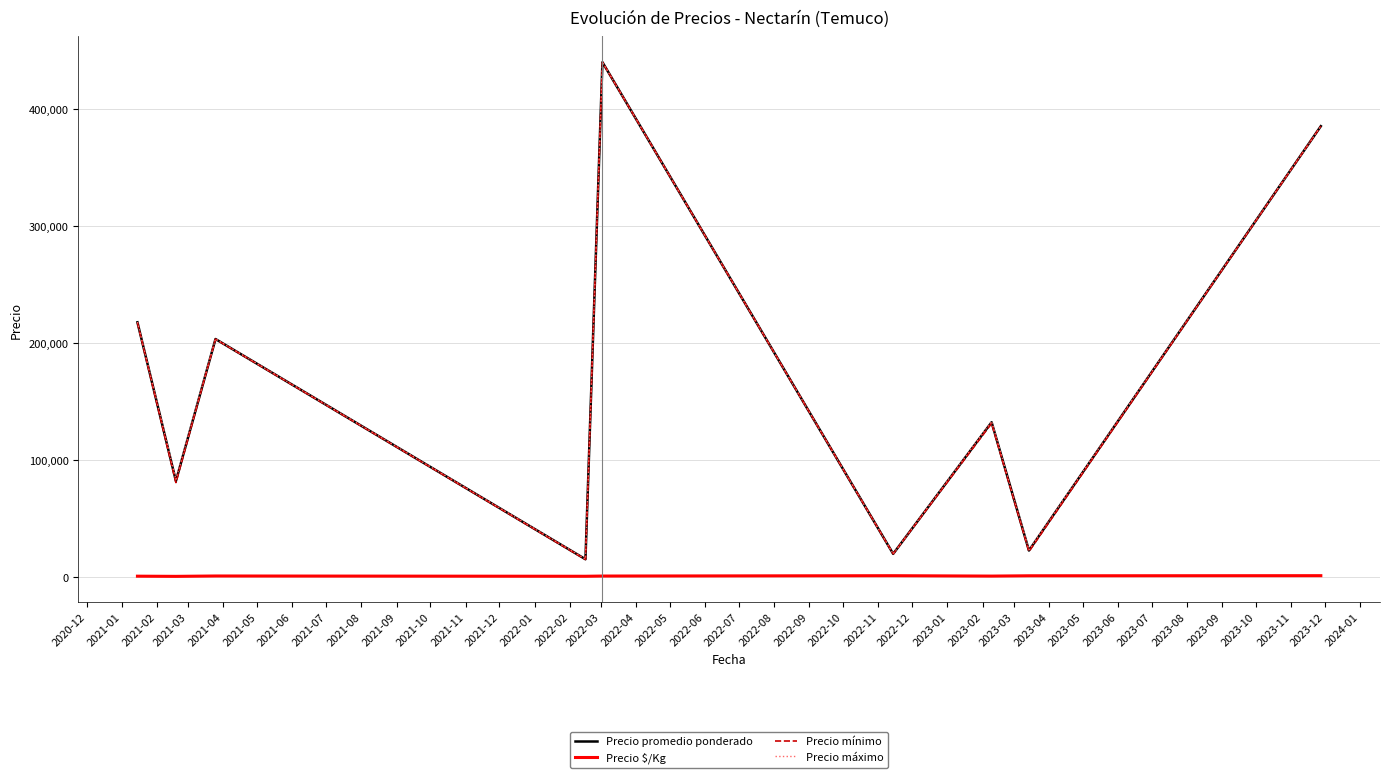

True or false: Precio $/Kg and Precio máximo cross at least once.

False